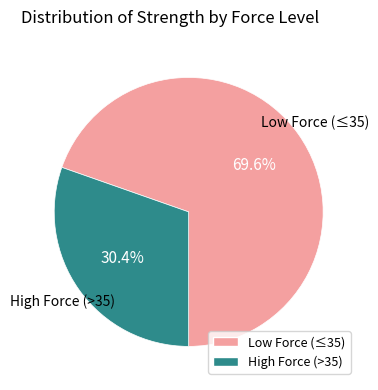

Is there any slice that represents more than half of the pie?

Yes